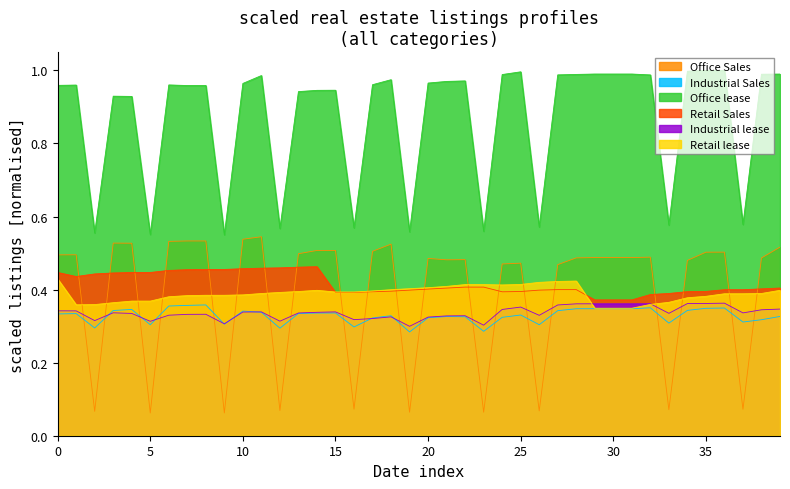

True or false: Office lease and Office Sales cross at least once.

False